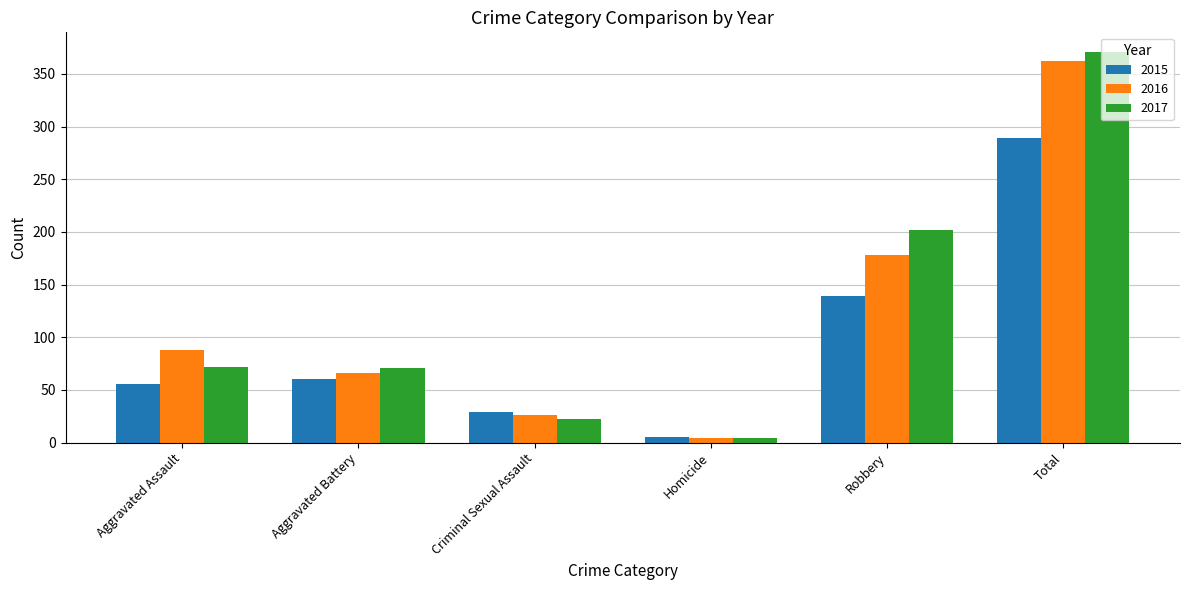

What are all the series names shown in the legend?

2015, 2016, 2017